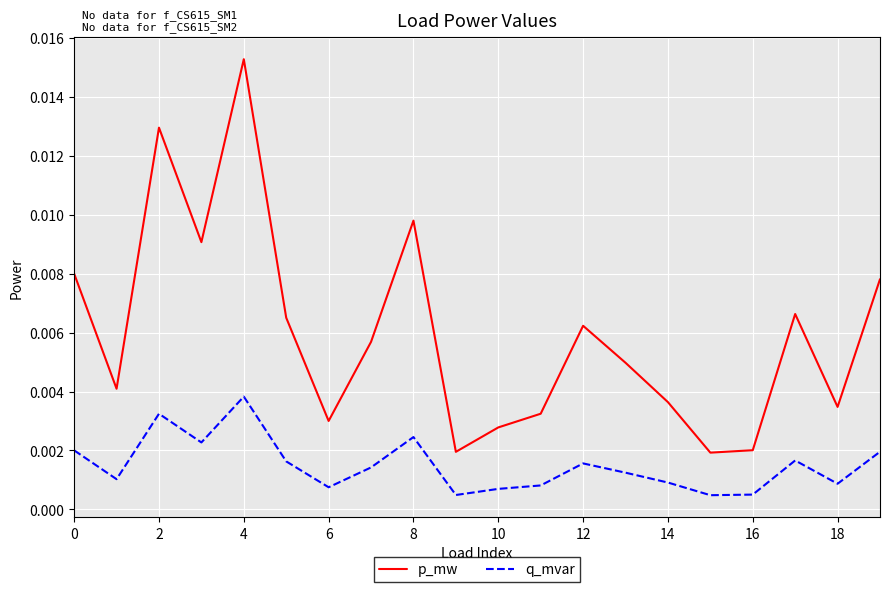

List the series in order of their overall mean, lowest first.

q_mvar, p_mw